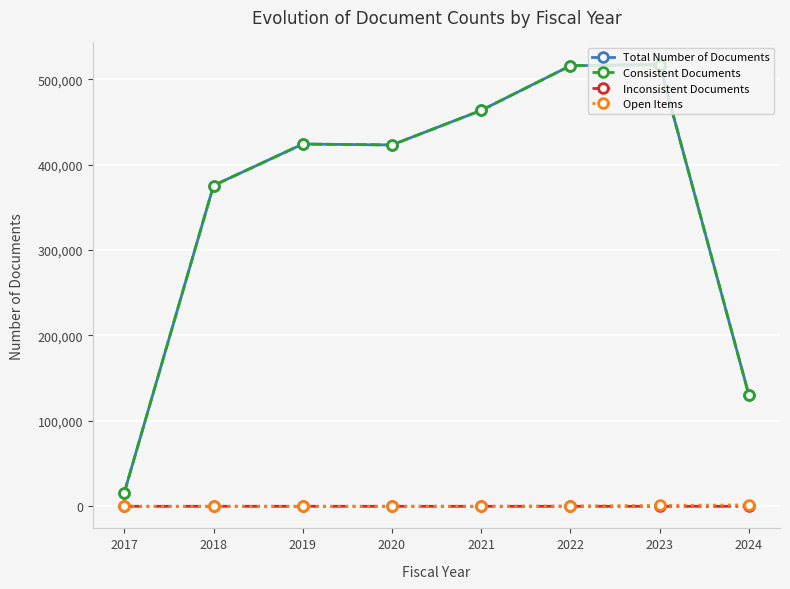

What is the sum of all Open Items values?

3125